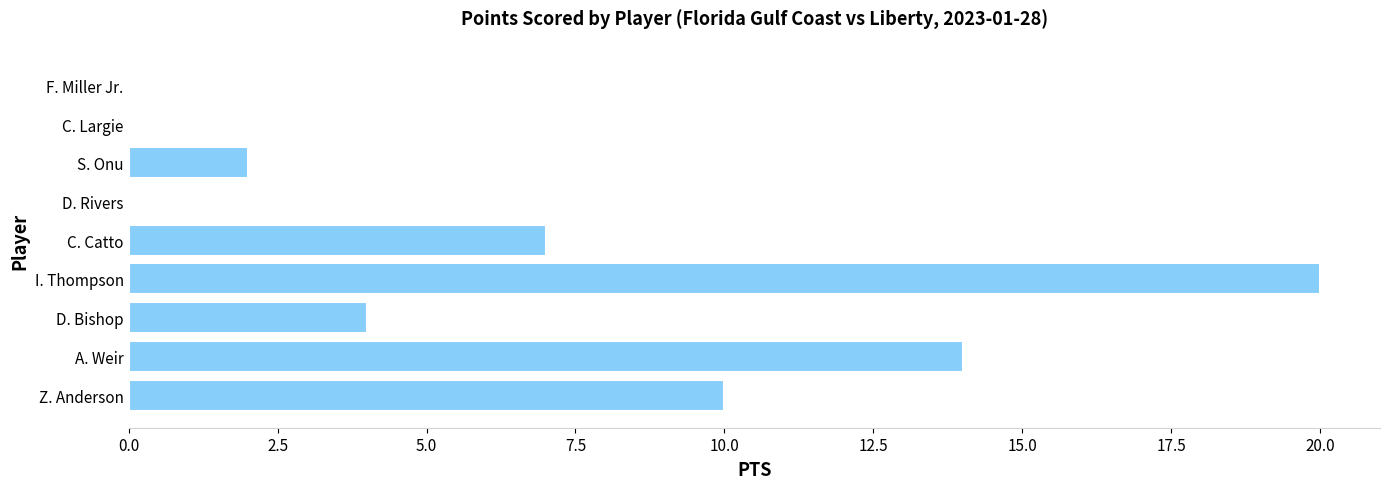

How many distinct data groups are displayed?

1